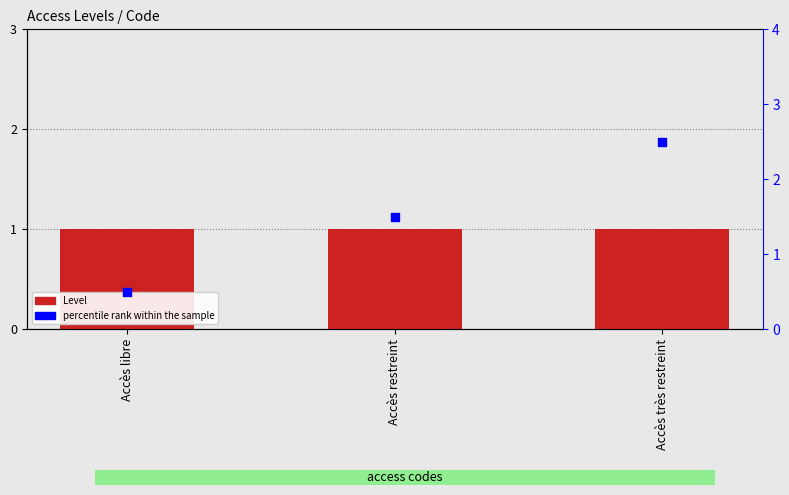

At how many categories does at least one series exceed 0?

3